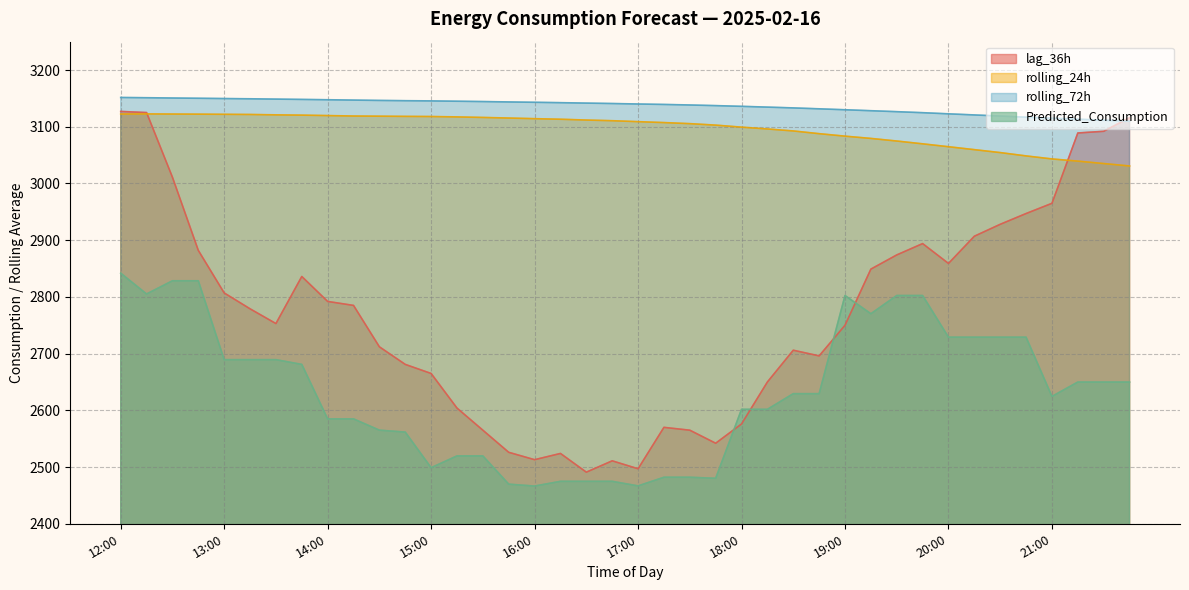

What is the approximate value of Predicted_Consumption at 19:00?

2802.4